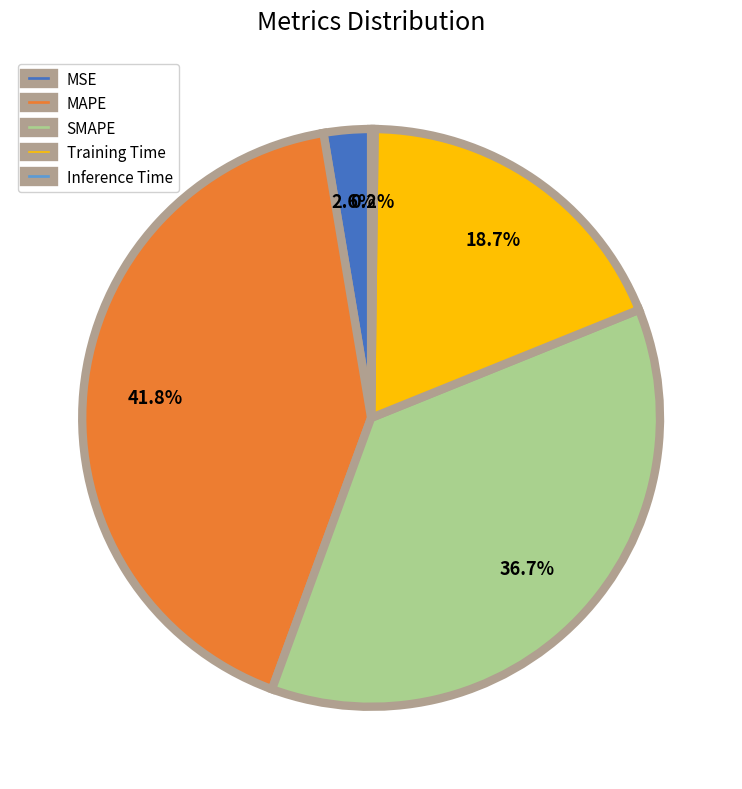

Is there any slice that represents more than half of the pie?

No